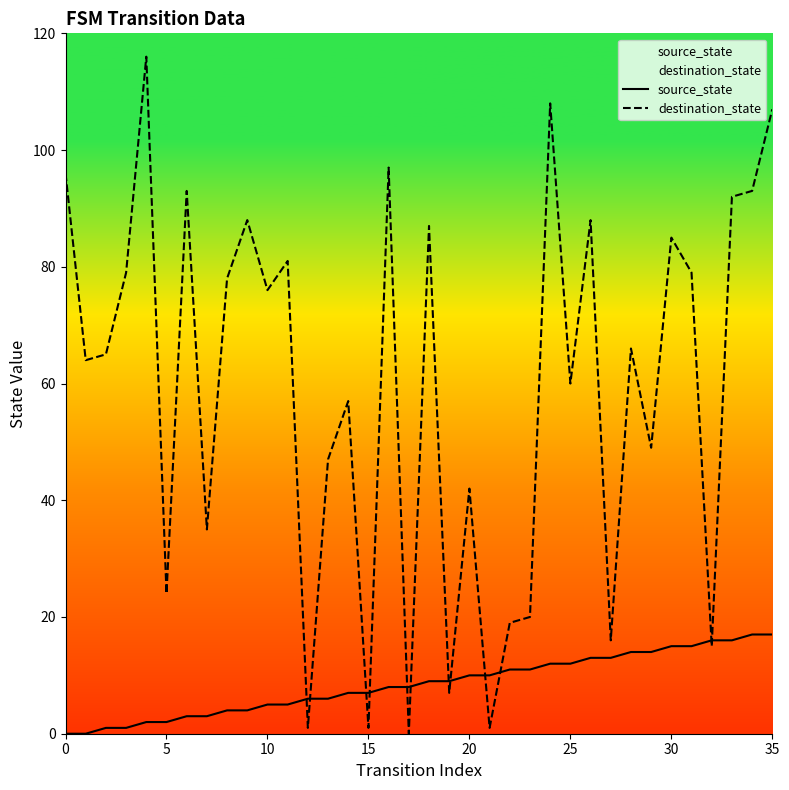

What is the sum of the destination_state values at 12 and 9?

89